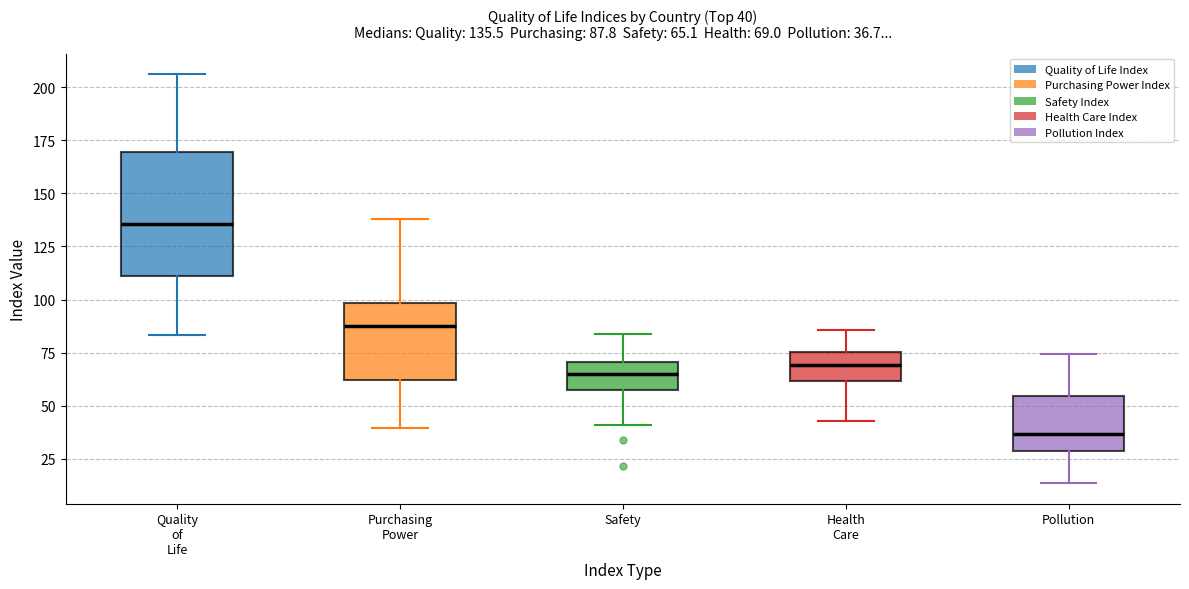

Which box is the tallest, from its lower edge to its upper edge?

Quality of Life